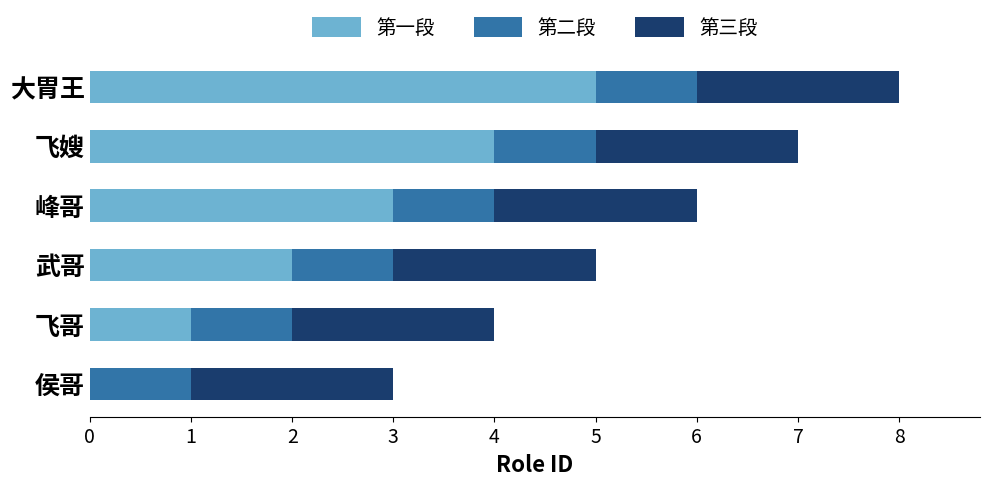

At which category is the sum across all series the highest?

大胃王